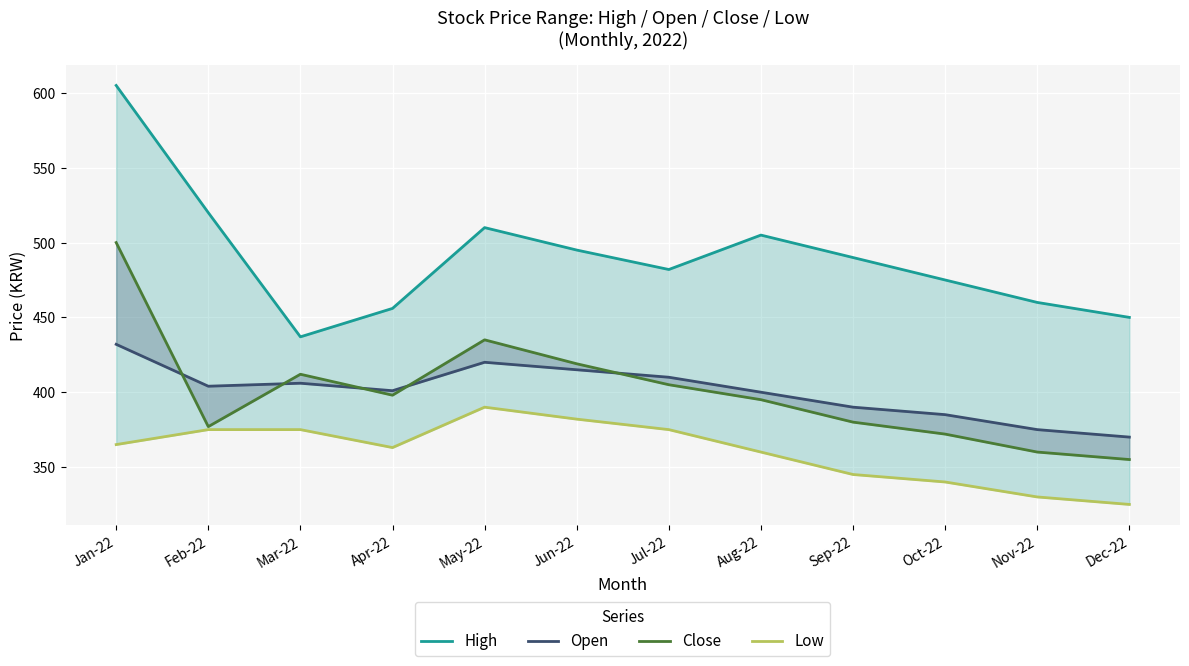

Which series has the largest range (max minus min)?

High